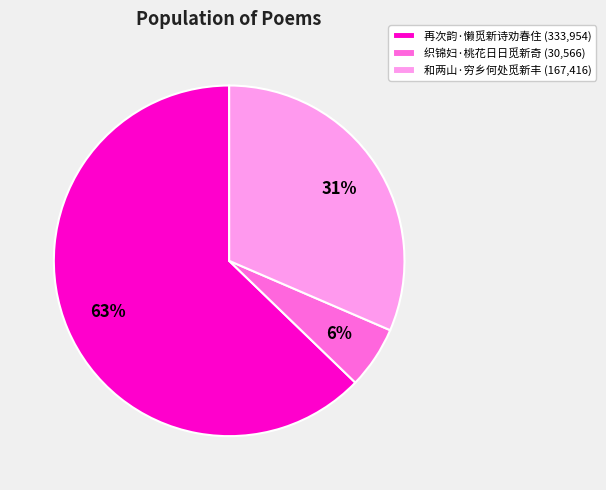

To the nearest percent, what is the difference between the 织锦妇·桃花日日觅新奇 and 再次韵·懒觅新诗劝春住 slice percentages?

57%